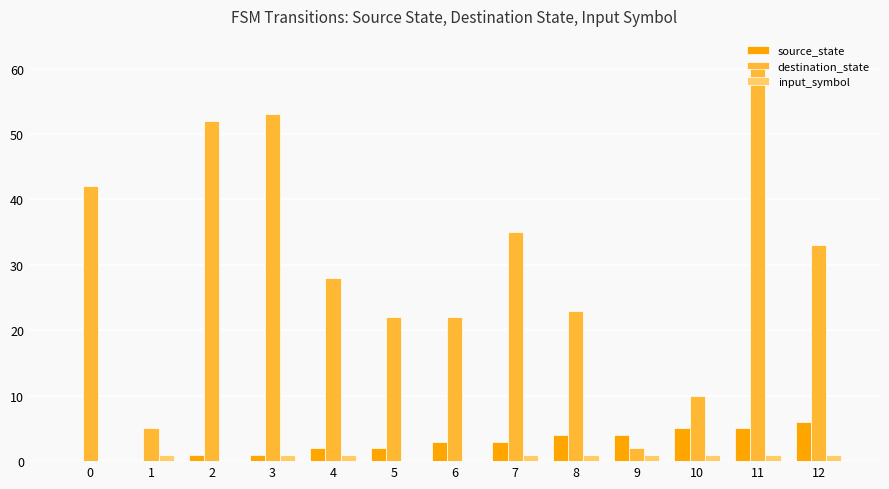

Is the value of input_symbol at 3 greater than the value of source_state at 7?

No